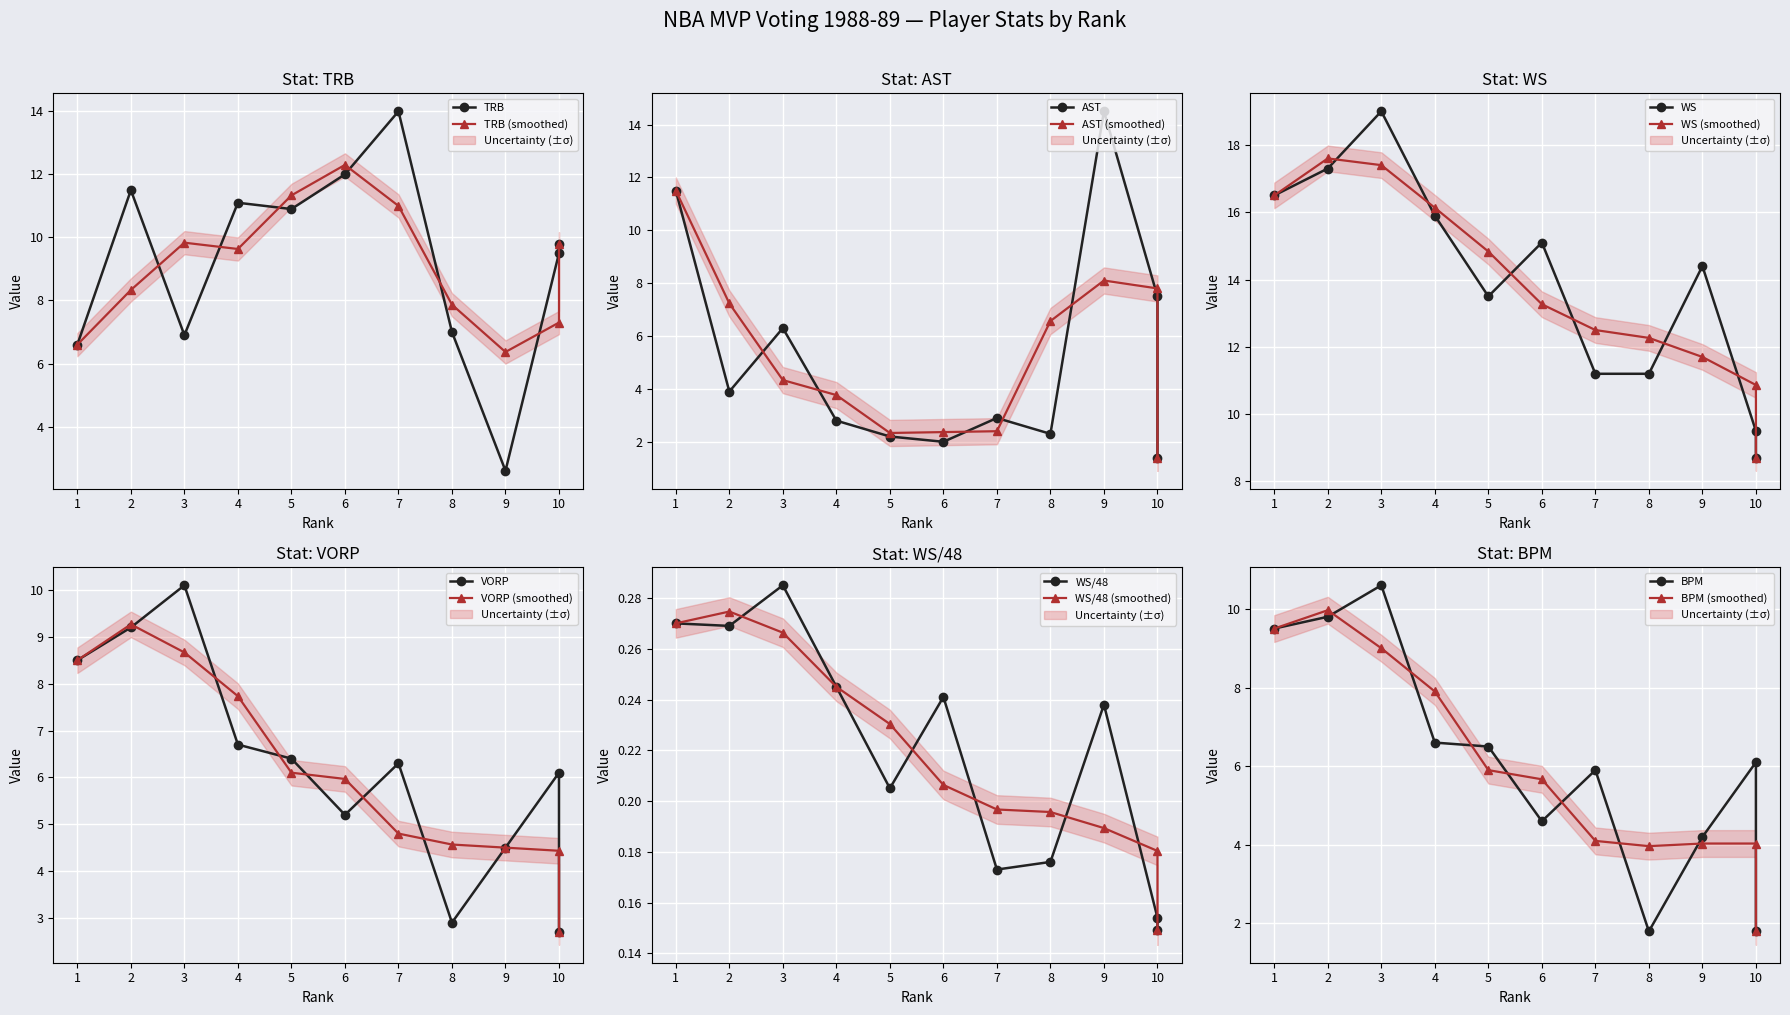

Which category has the highest value across all series?

3